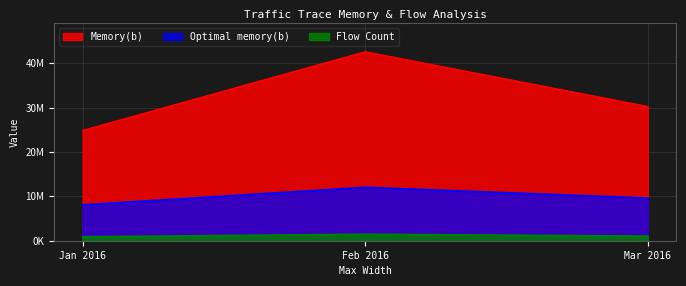

Where does the Flow Count series first go above 1041958?

Feb 2016